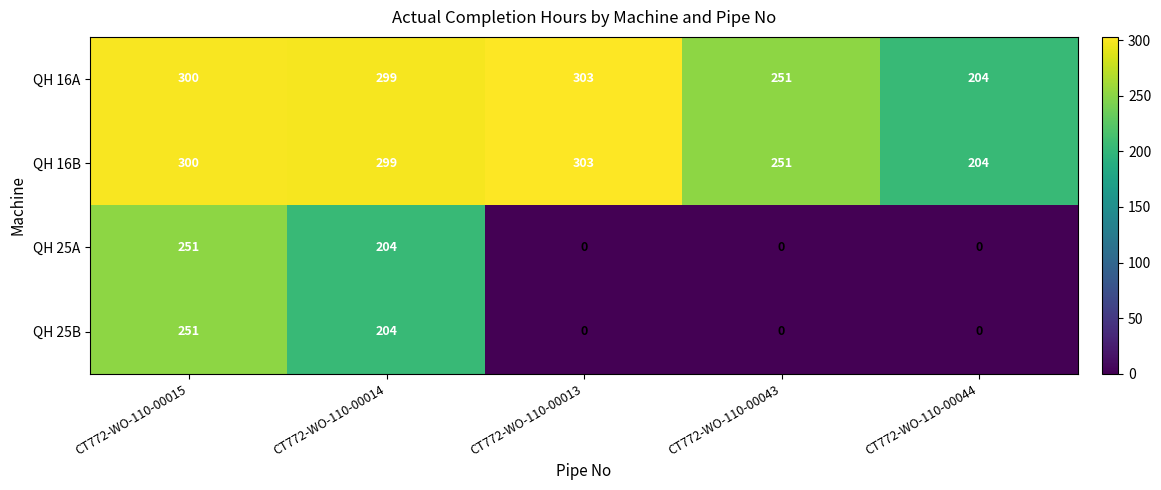

How many distinct data groups are displayed?

4